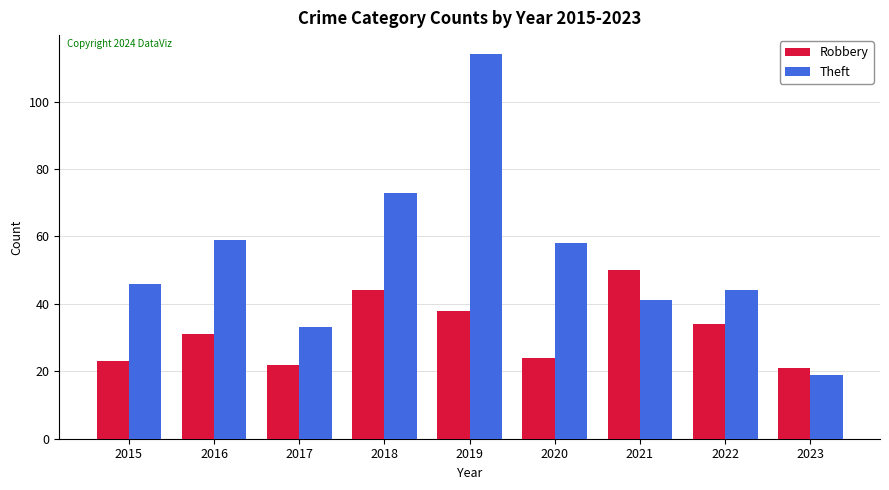

What is the difference between the highest and lowest values at 2016?

28